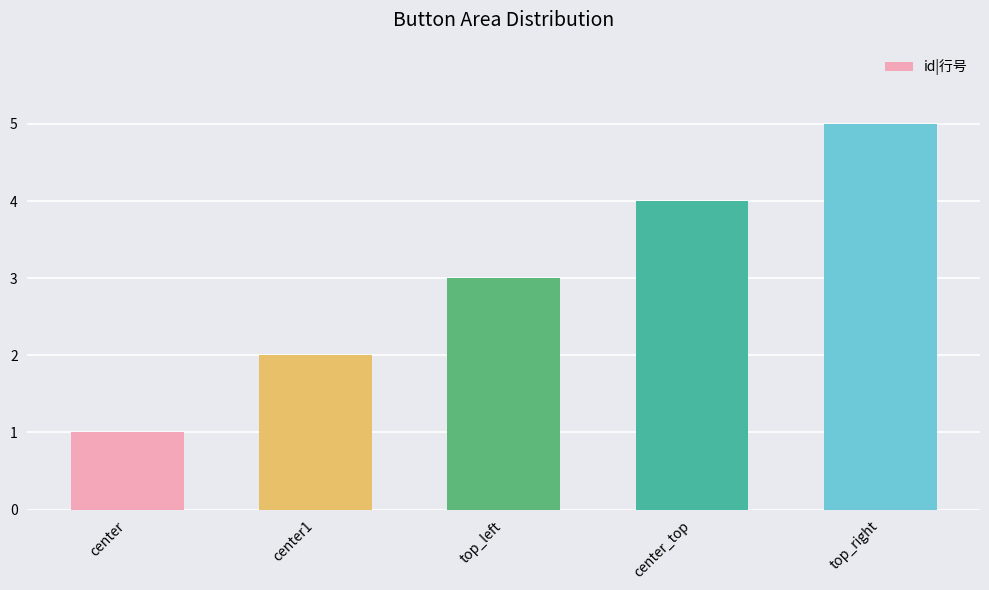

What is the difference between the maximum and minimum values?

4